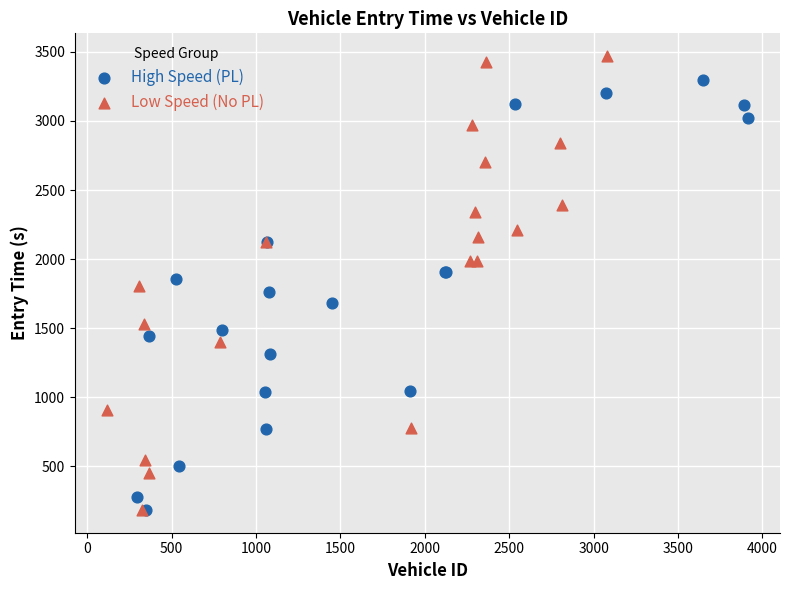

Which series has the widest spread of Y values?

Low Speed (No PL)